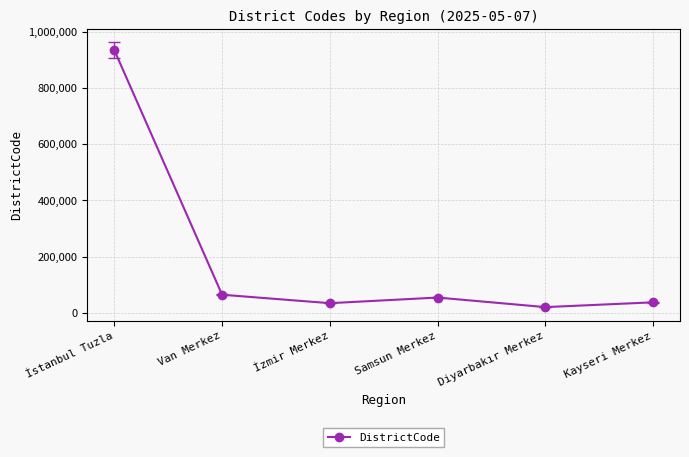

Between İzmir Merkez and Van Merkez, which is larger?

Van Merkez